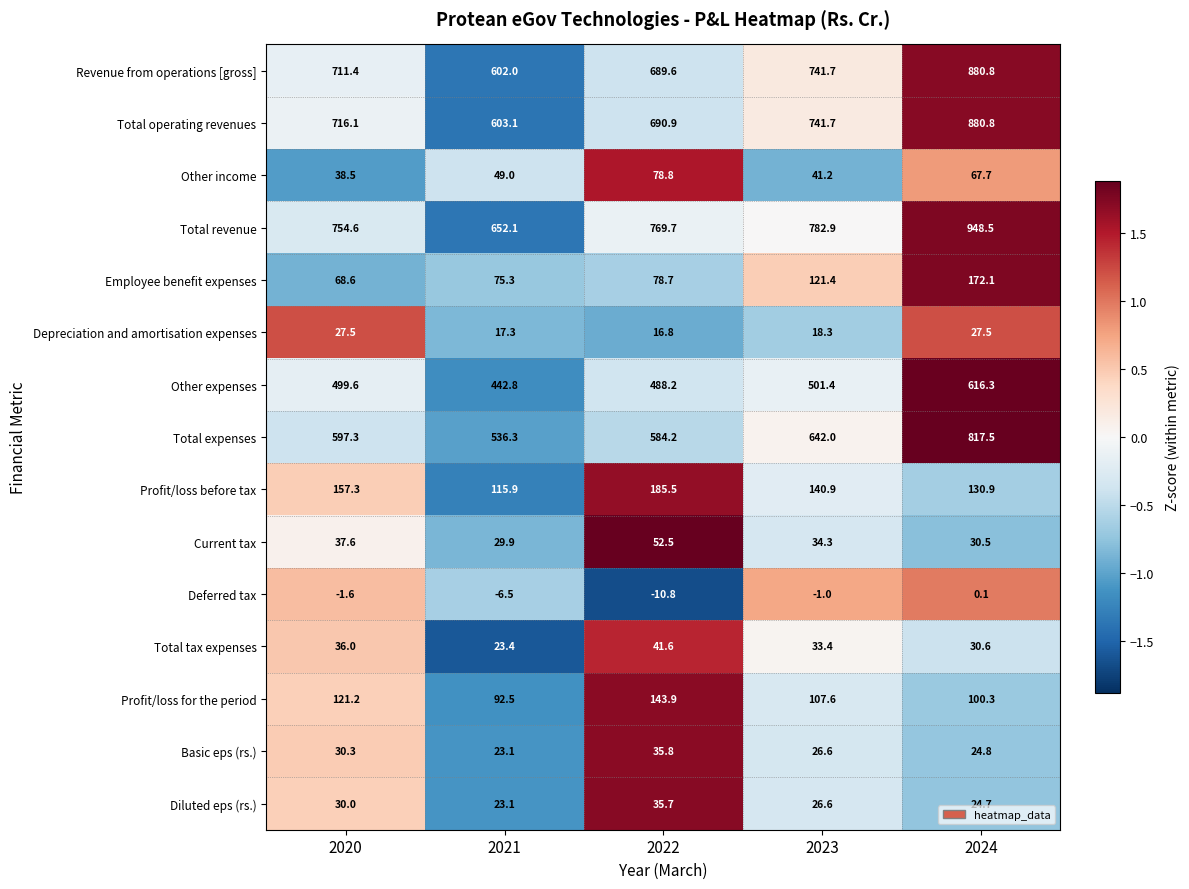

True or false: Revenue from operations [gross] has a value of 242.6 at 2020.

False